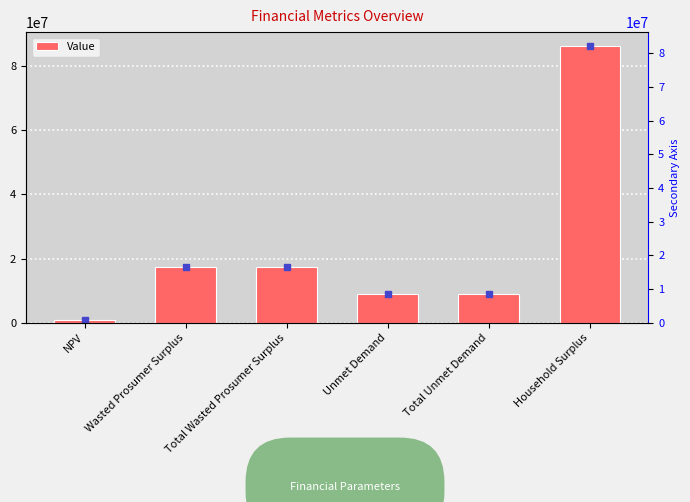

Which label corresponds to the smallest value in the chart?

NPV